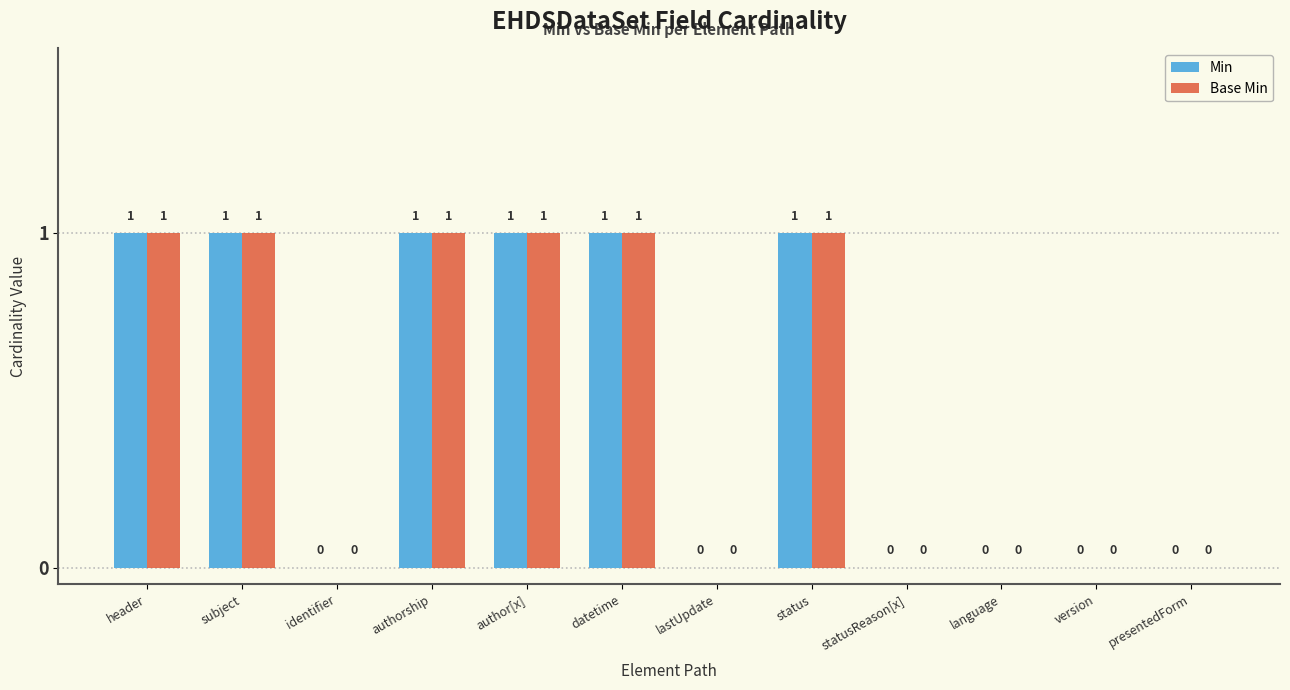

Reading right to left, extract all data points from this chart.

Min: 0	0	0	0	1	0	1	1	1	0	1	1
Base Min: 0	0	0	0	1	0	1	1	1	0	1	1